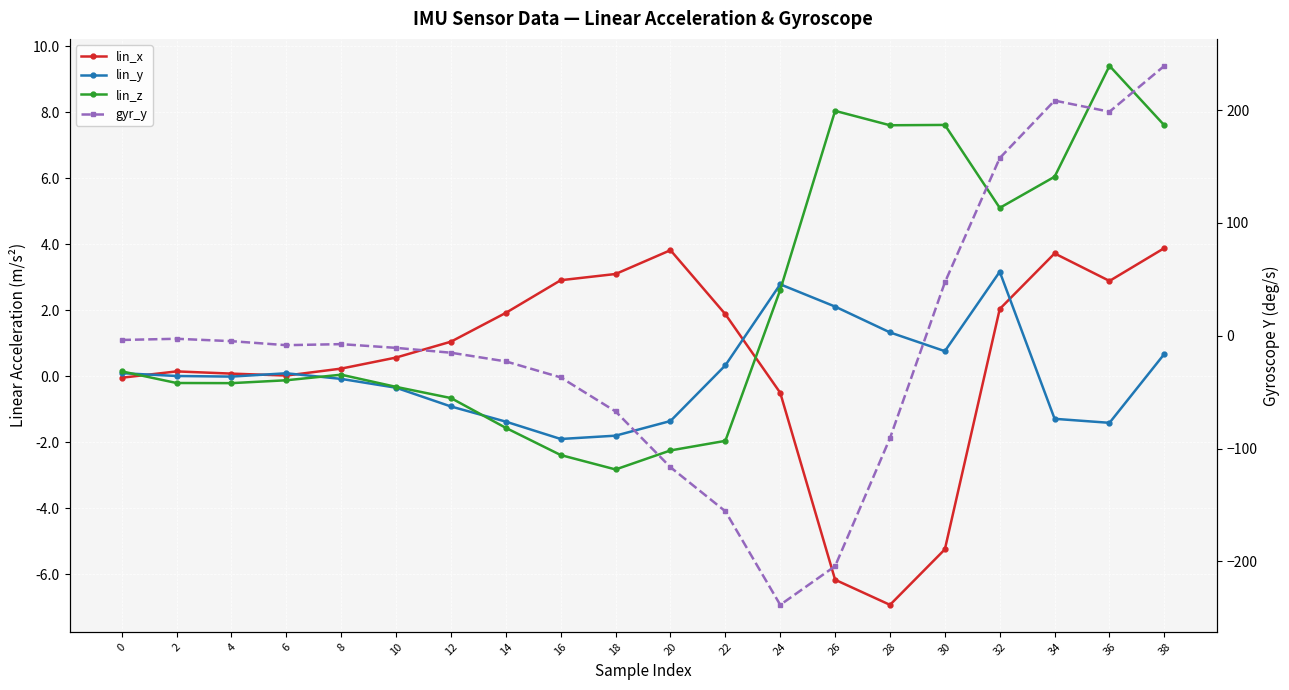

Which label corresponds to the largest value in the chart?

38